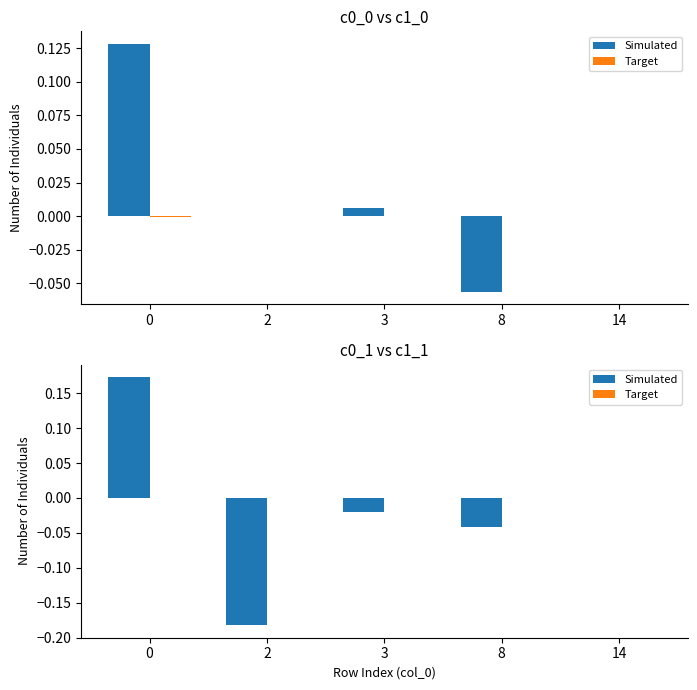

Reading right to left, what are all the values shown in this chart?

Simulated: 0.0	-0.0	-0.0	-0.2	0.2
Target: -0.0	0.0	0.0	0.0	-0.0